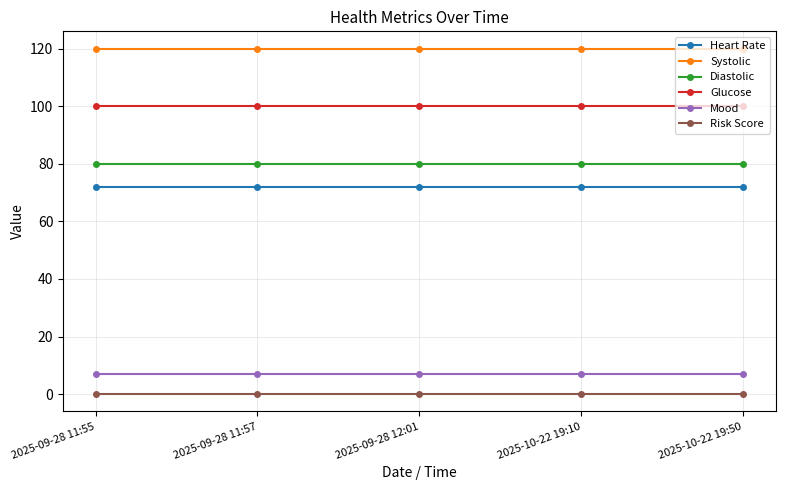

Is it true that Mood equals 11 at 2025-10-22 19:50?

False